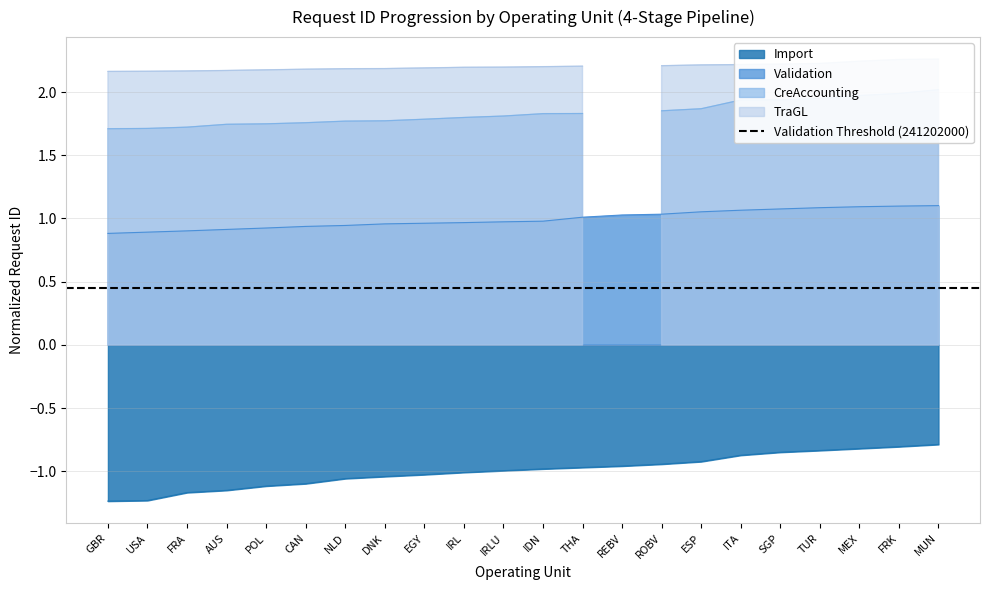

True or false: Validation has a value of 0.4 at NLD.

False